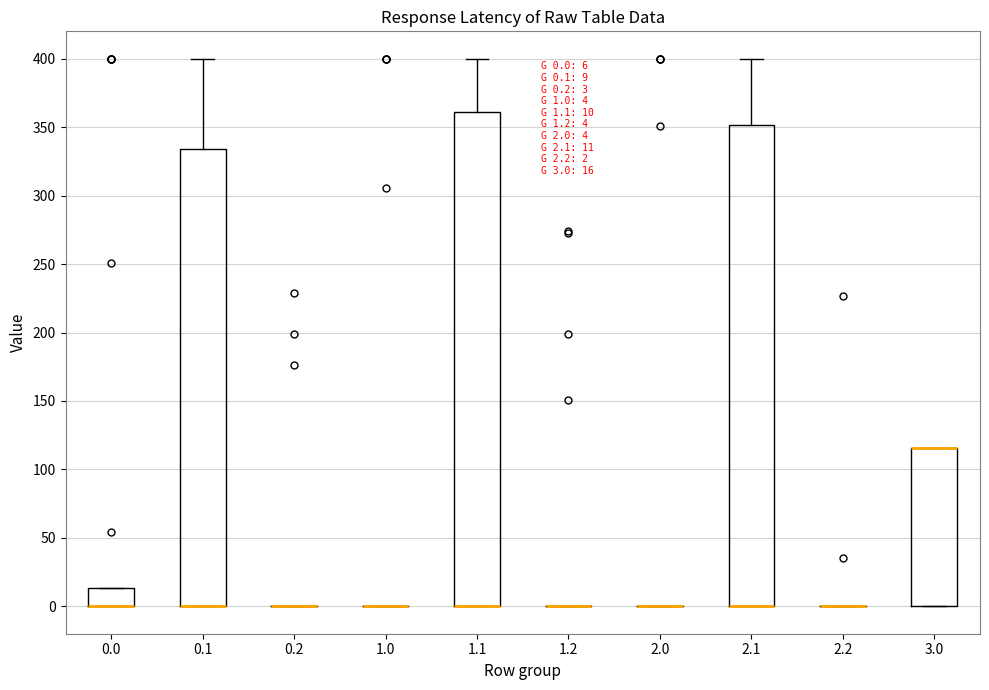

Which box is the tallest, from its lower edge to its upper edge?

1.1